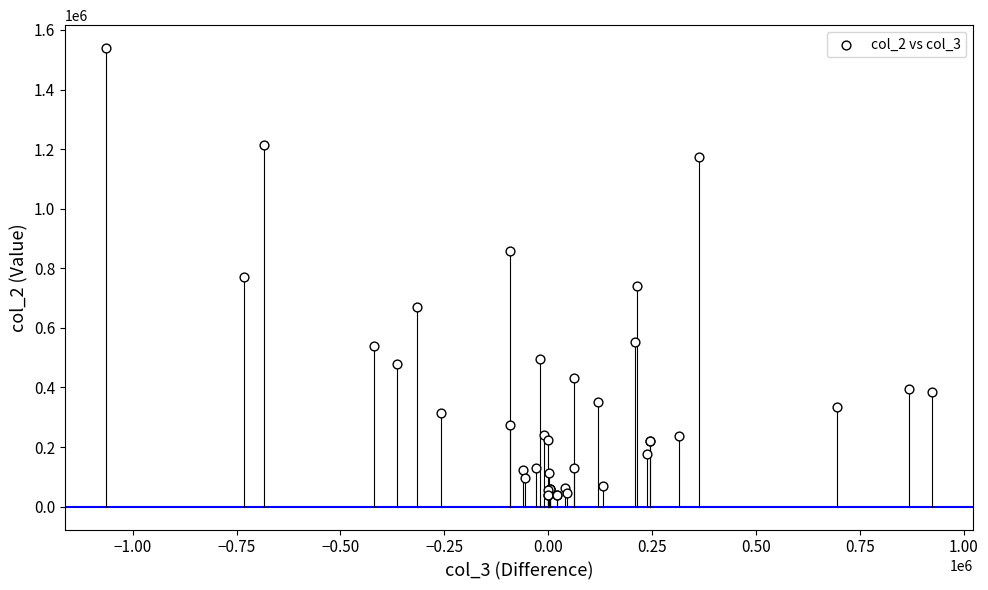

What Y value in the scatter plot is closest to 789500?

772000